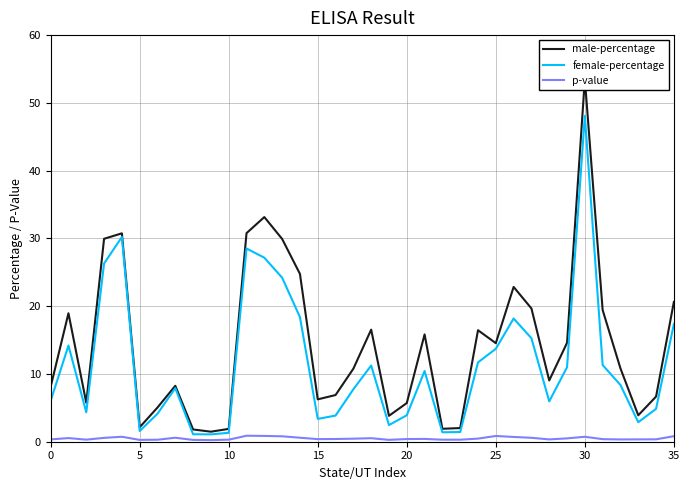

List the series in order of their peak value, highest first.

male-percentage, female-percentage, p-value